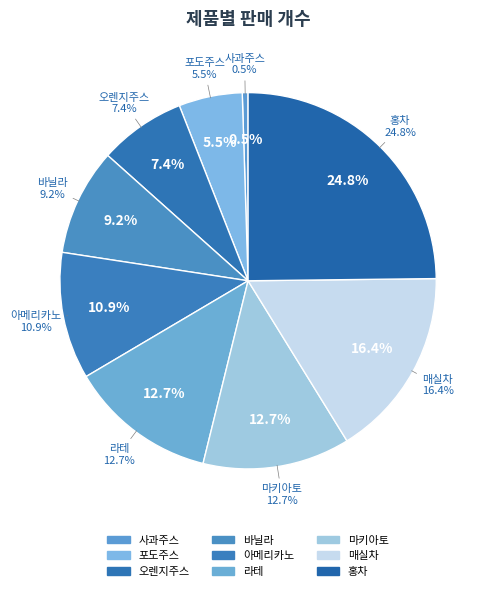

Count the number of slices in the pie.

9